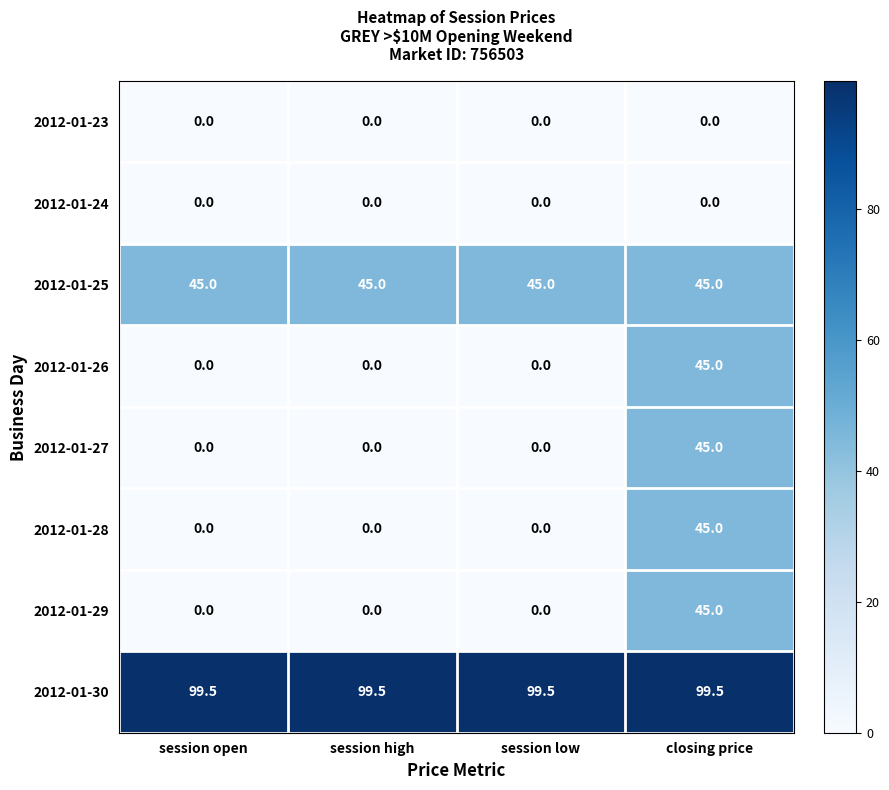

What is the spread (max minus min) of values at session open?

99.5